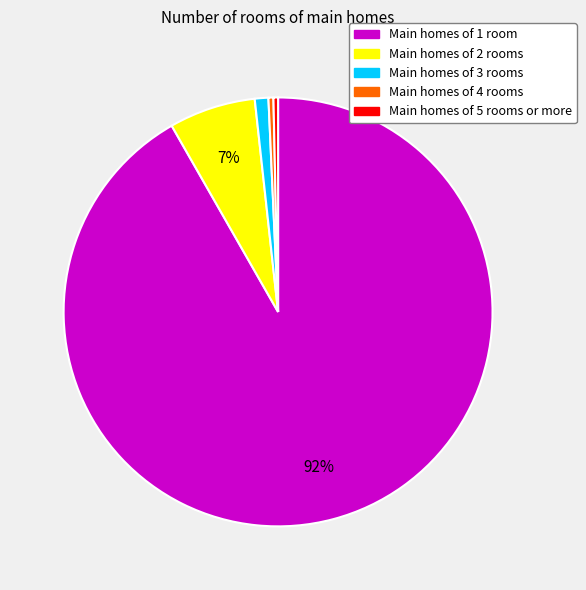

To the nearest percent, what is the average slice percentage?

20%